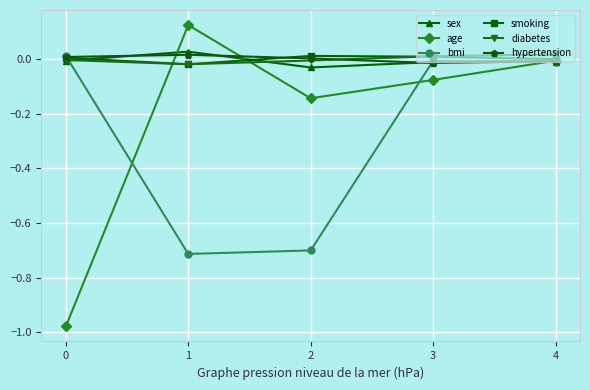

Which series changed the most between 0 and 2?

age